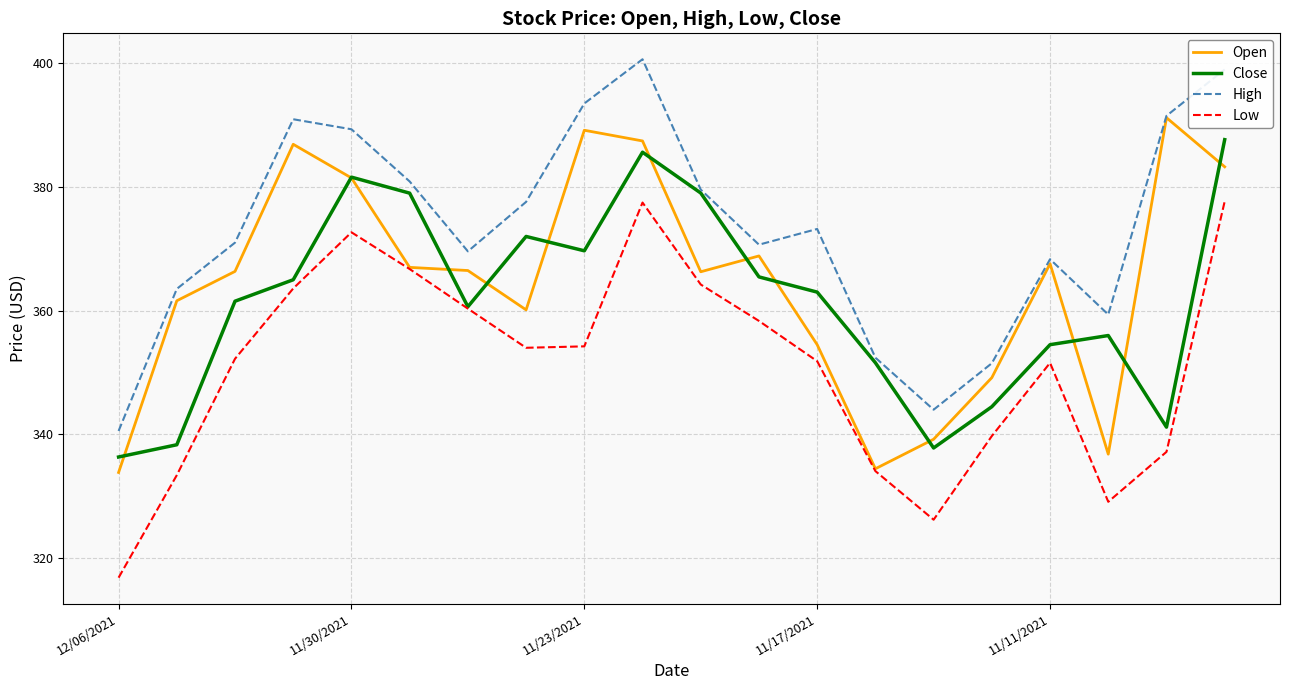

Which series has the largest range (max minus min)?

Low